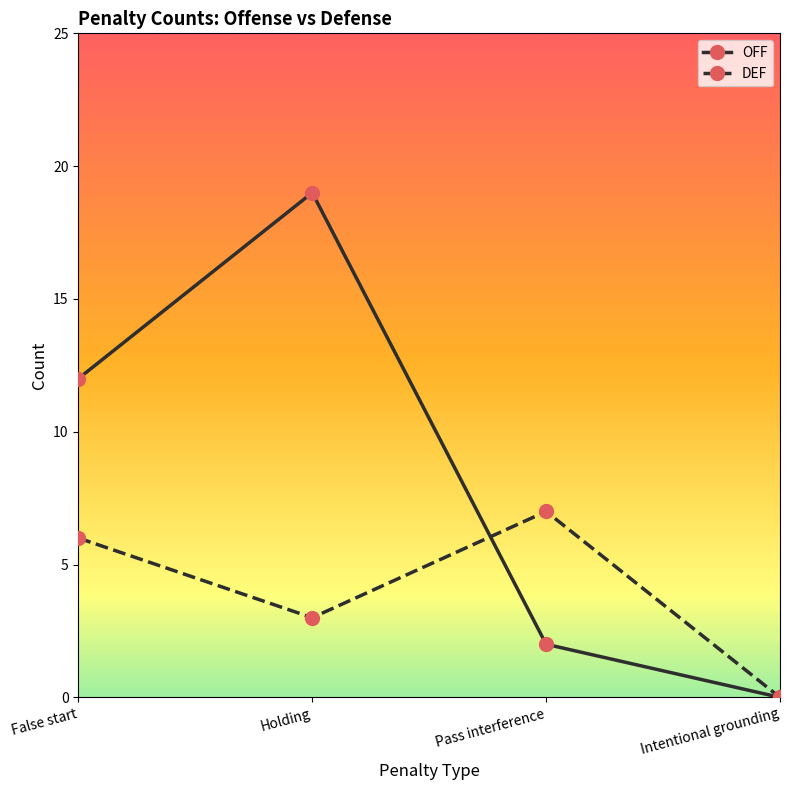

At how many categories does at least one series exceed 2?

3